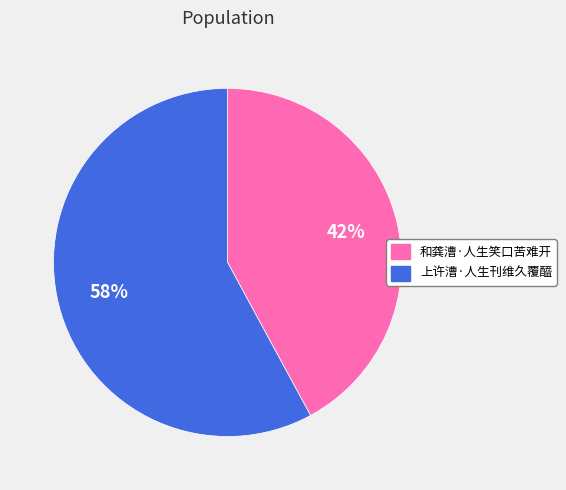

How many slices are in this pie chart?

2